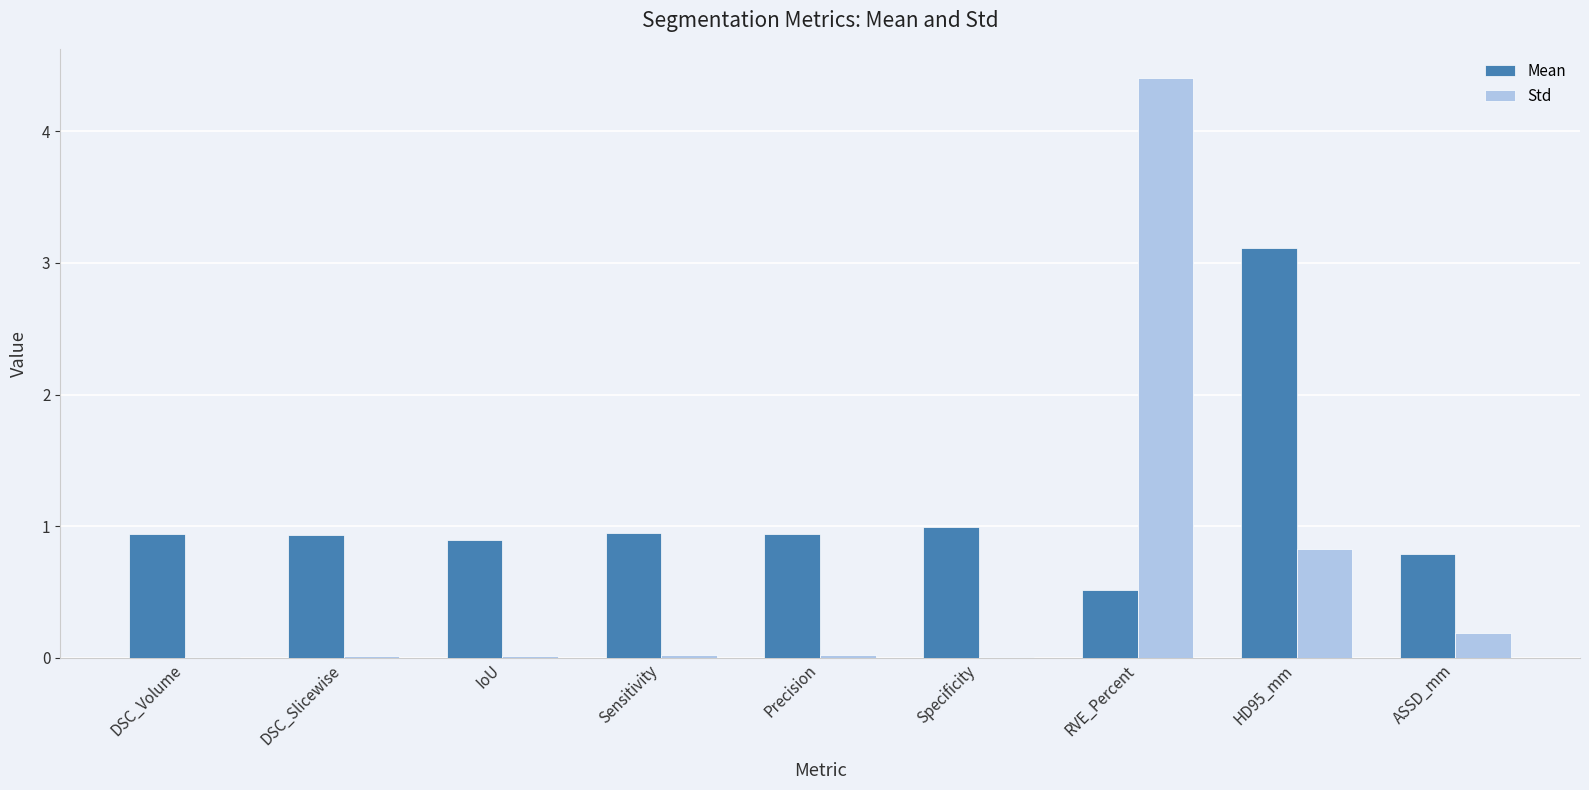

What is the sum of the Mean values at Precision and DSC_Volume?

1.9